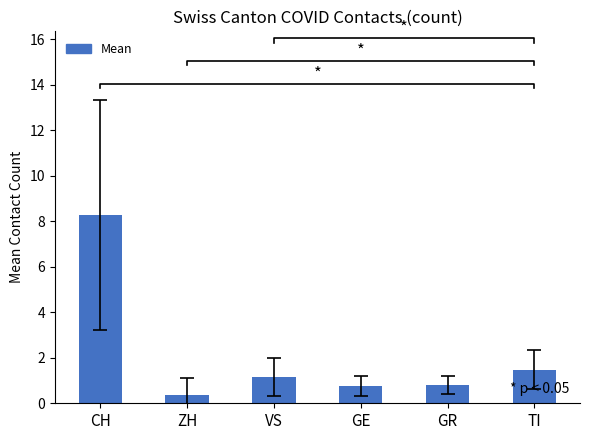

At which label does the data first exceed 1?

CH